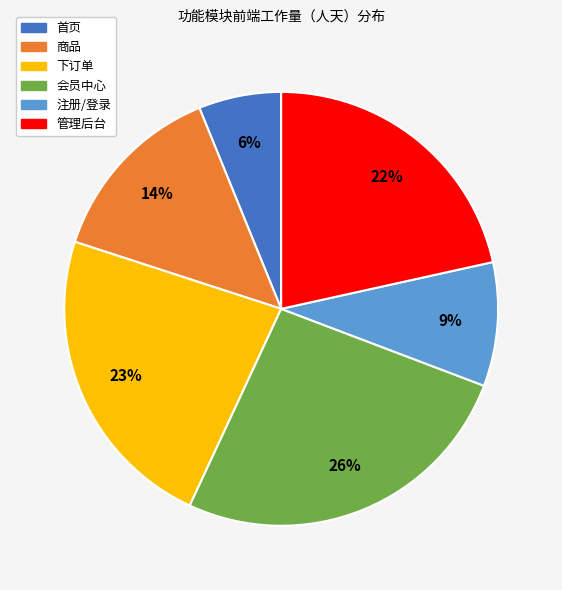

To the nearest percent, what is the average slice percentage?

17%